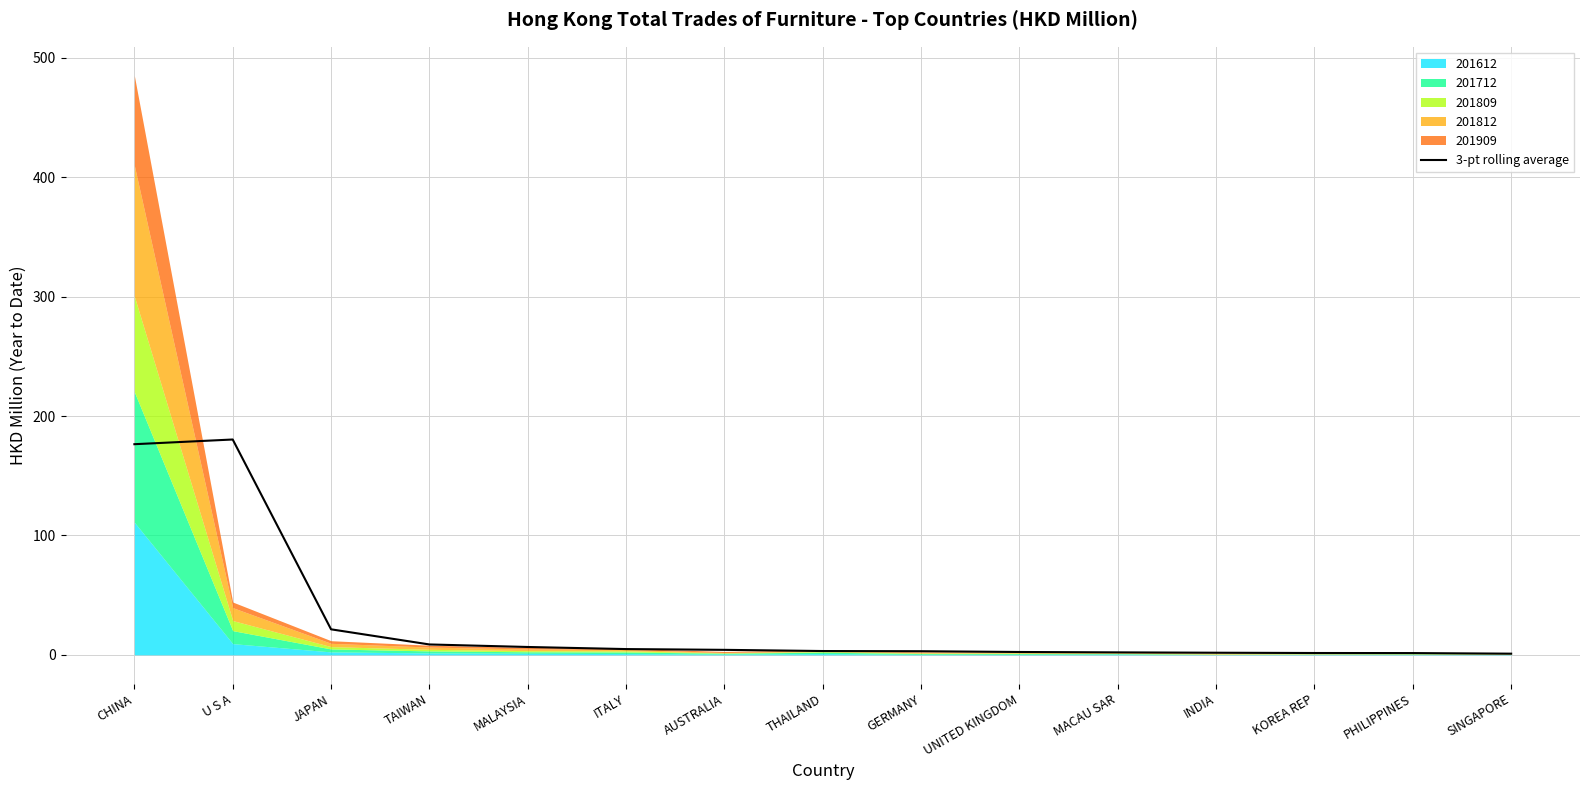

Count the number of values greater than 3.

9